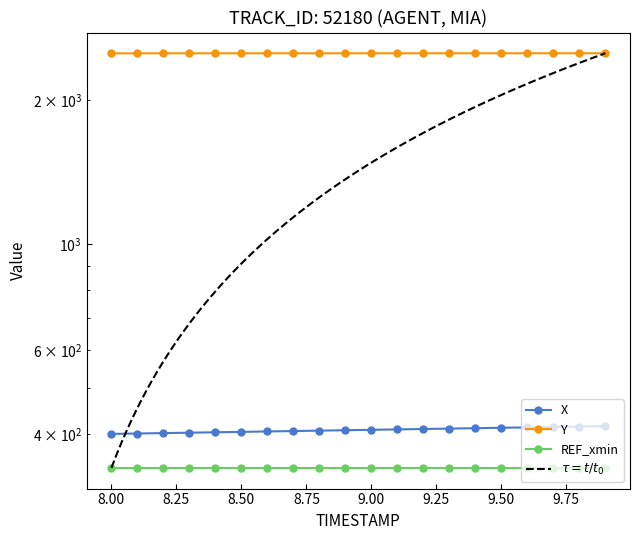

Is it true that Y equals 4435.0 at 13?

False